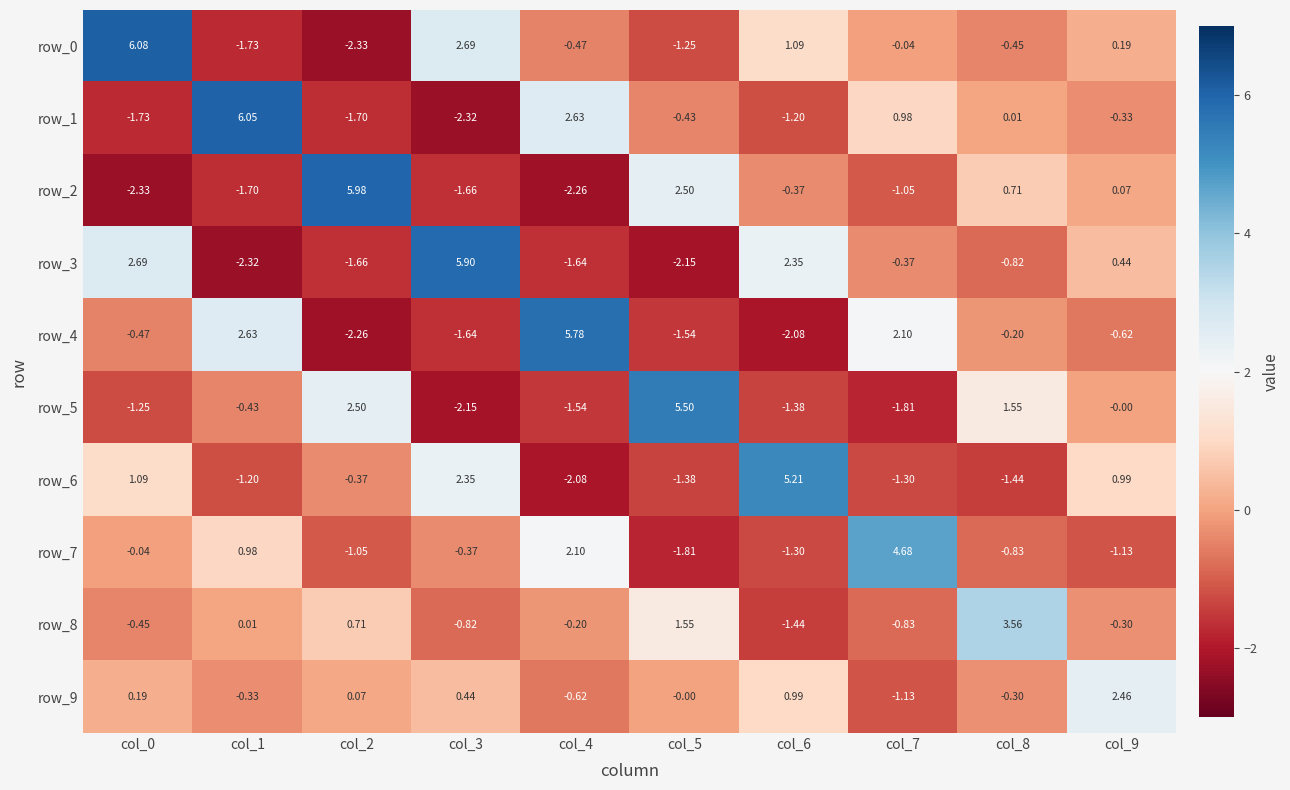

Is the value of row_3 at col_6 greater than the value of row_5 at col_2?

No